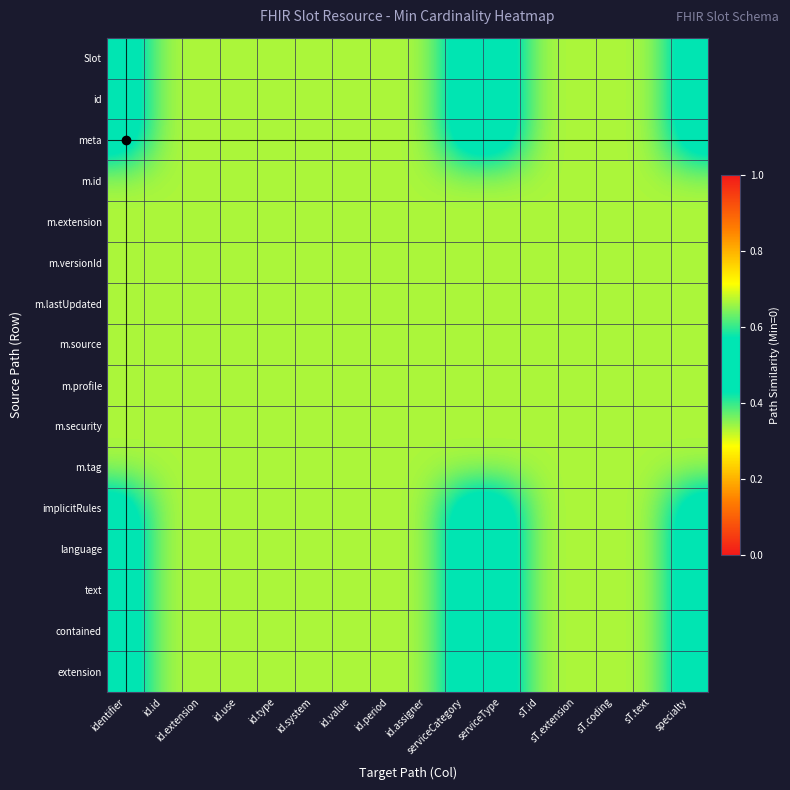

List the series in order of their peak value, lowest first.

m.id, m.extension, m.versionId, m.lastUpdated, m.source, m.profile, m.security, m.tag, Slot, id, meta, implicitRules, language, text, contained, extension